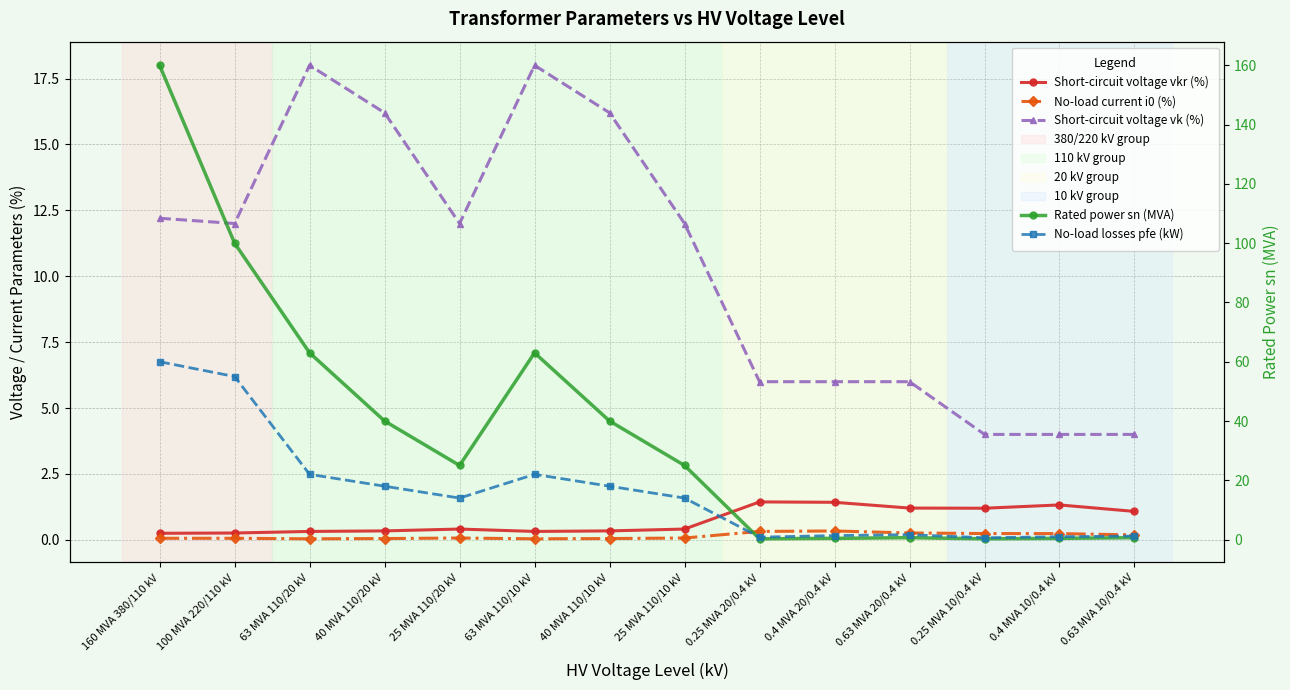

What is the maximum value shown in the chart?

160.0